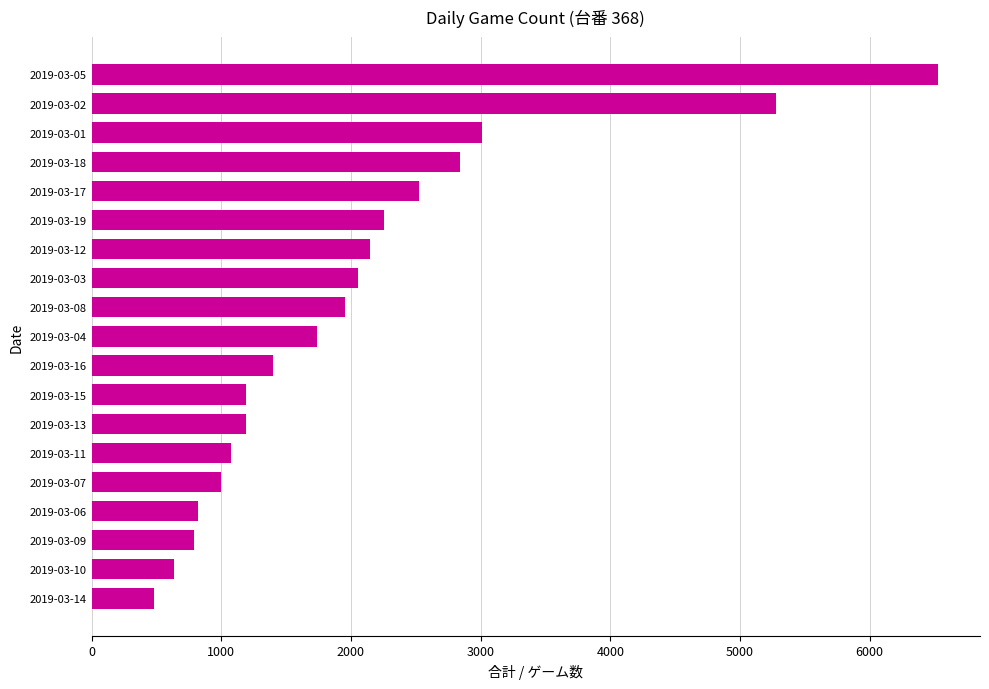

What is the minimum value shown in the chart?

480